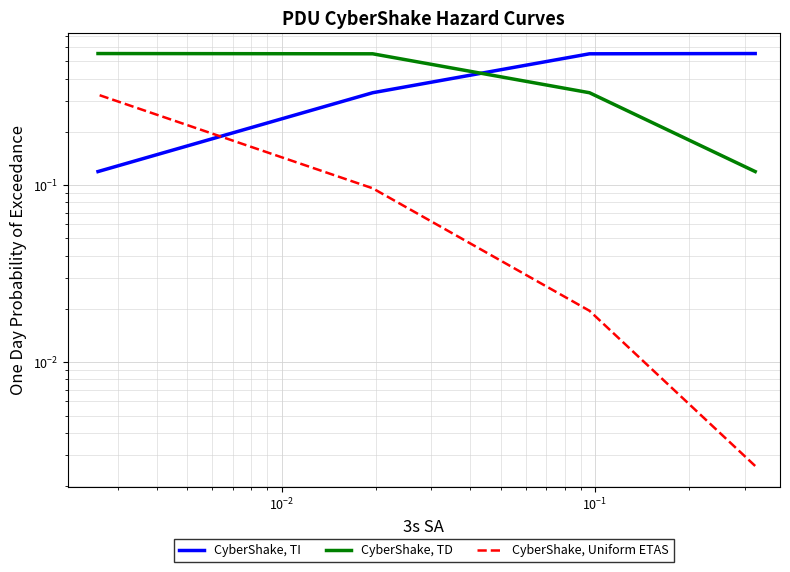

Which series has the widest spread of values?

CyberShake, TI